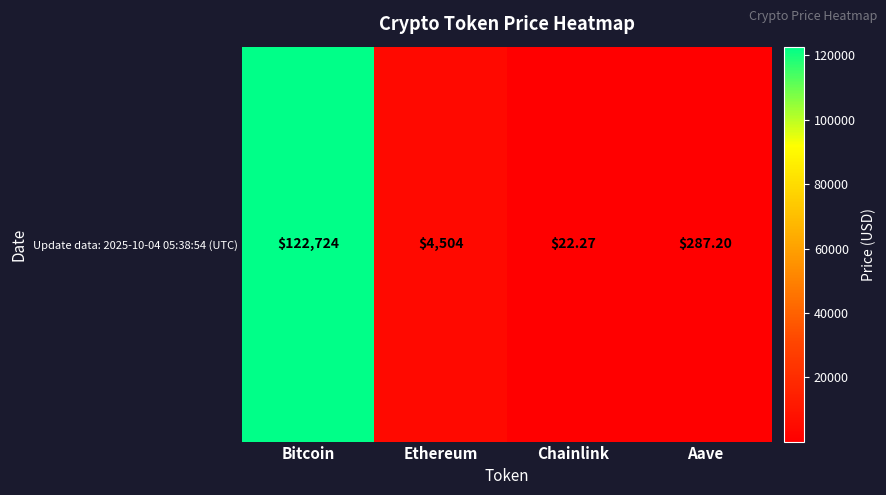

True or false: the data shows 7.7 at Chainlink.

False